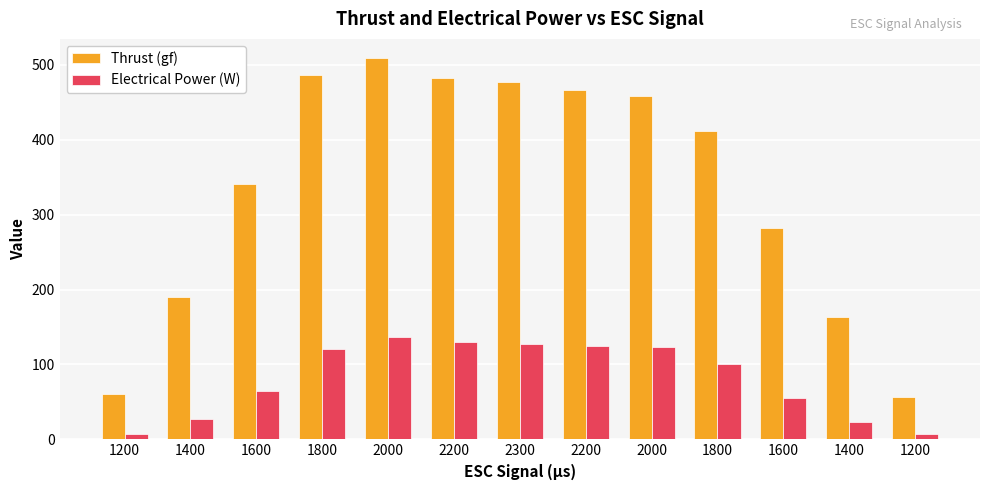

What are all the series names shown in the legend?

Thrust (gf), Electrical Power (W)